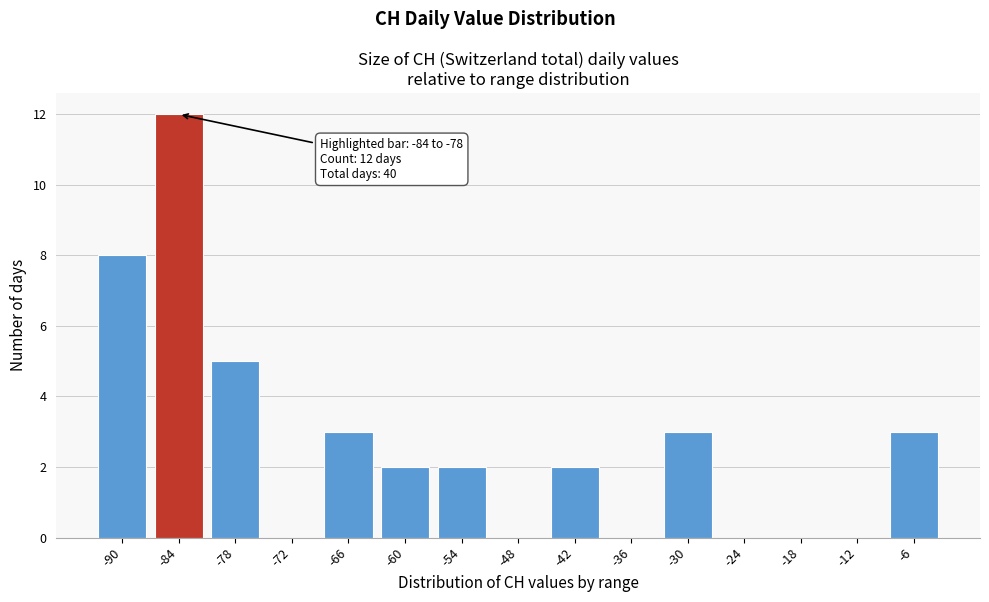

Reading left to right, list all the values displayed in this chart.

-90=8	-84=12	-78=5	-72=0	-66=3	-60=2	-54=2	-48=0	-42=2	-36=0	-30=3	-24=0	-18=0	-12=0	-6=3